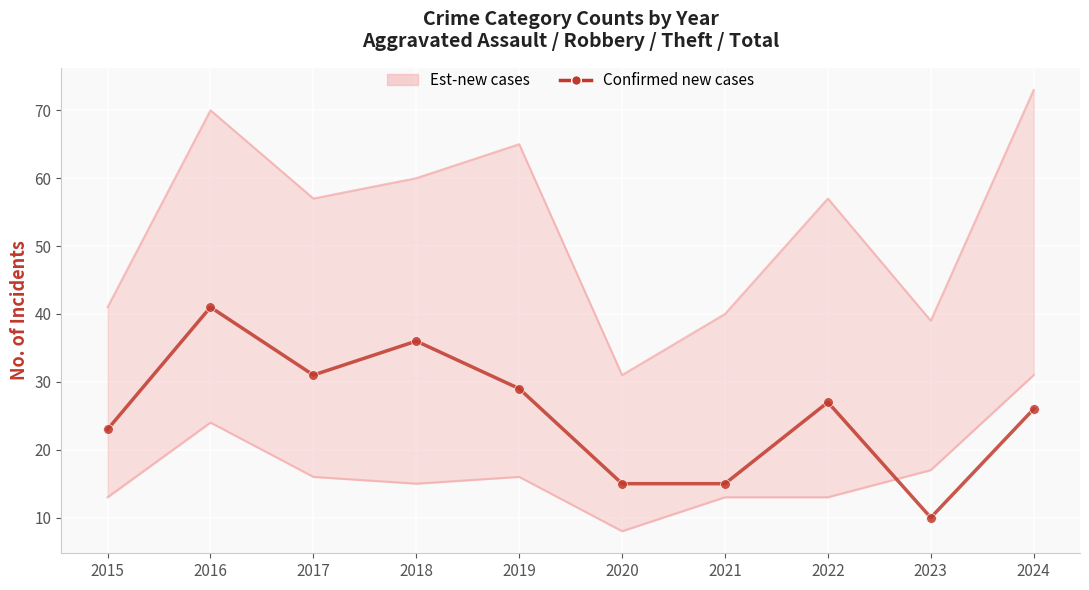

At which category does the data reach its first local peak?

2016